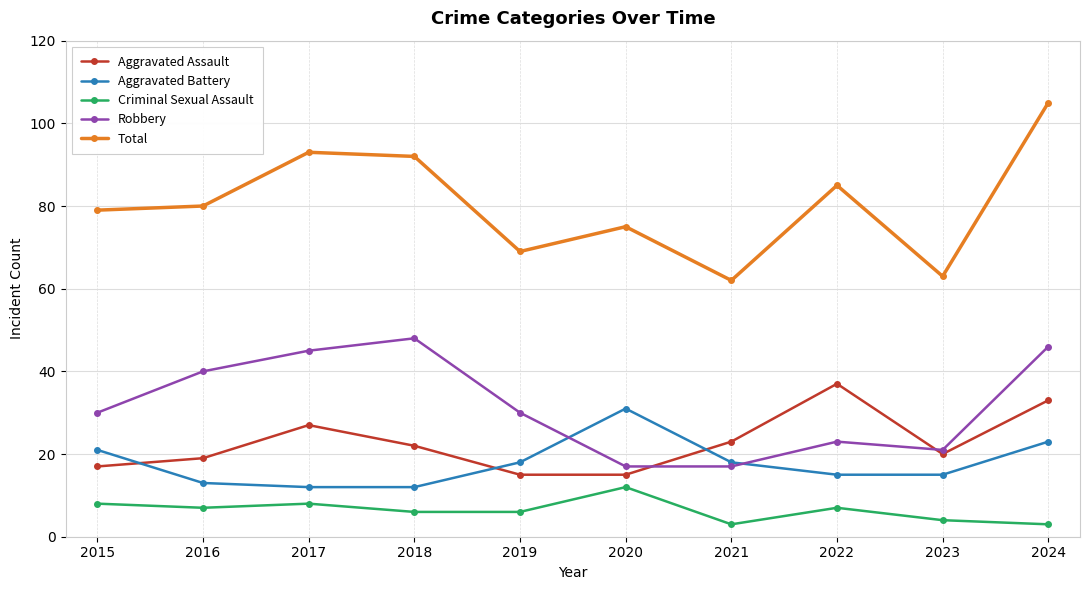

Is the value of Aggravated Assault at 2022 greater than the value of Total at 2015?

No